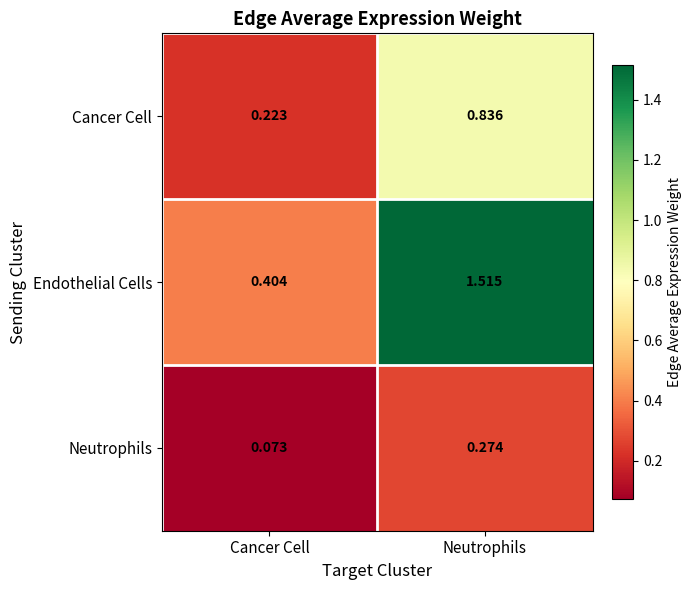

At which category does the chart reach its peak across all series?

Neutrophils